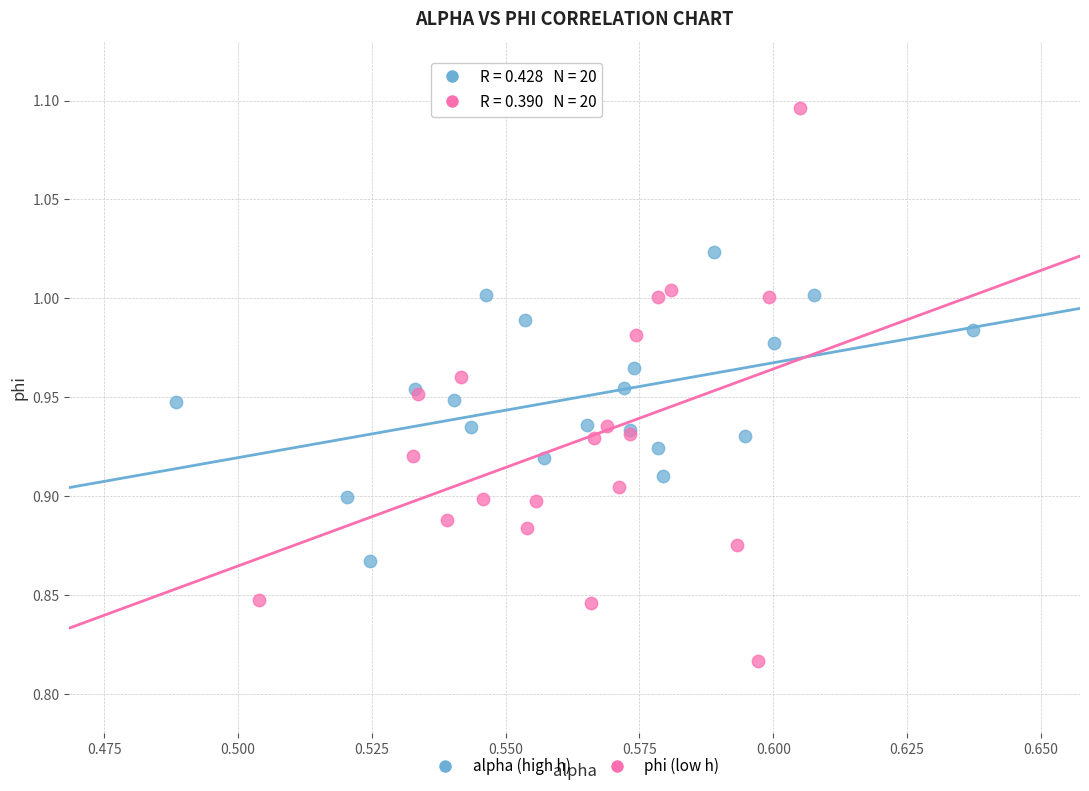

Which series reaches the maximum Y coordinate?

phi (low h)